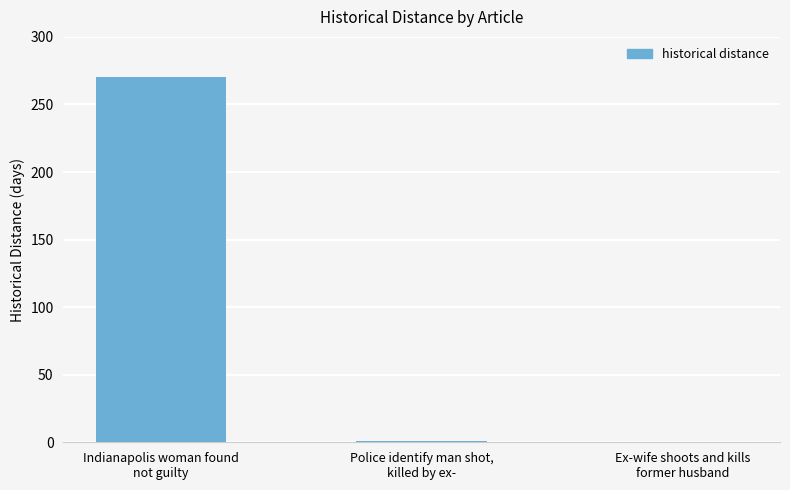

What is the change in value from Indianapolis woman found
not guilty to Ex-wife shoots and kills
former husband?

-270